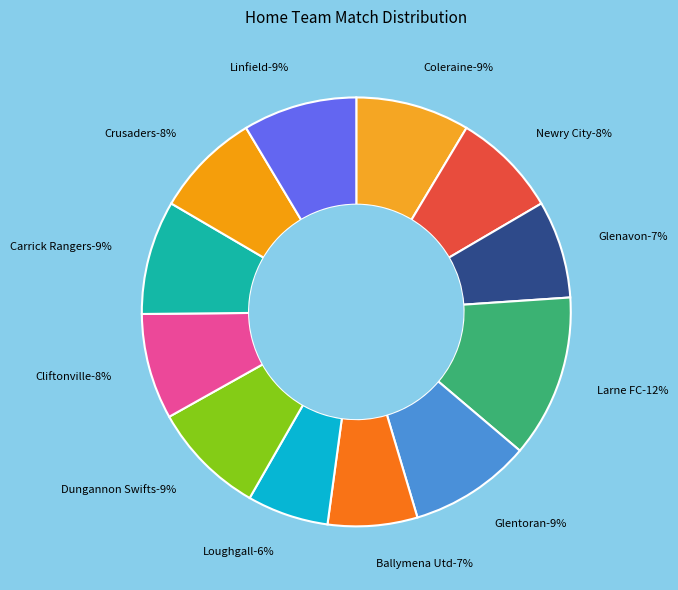

How much of the chart is everything except Glenavon?

92.6%